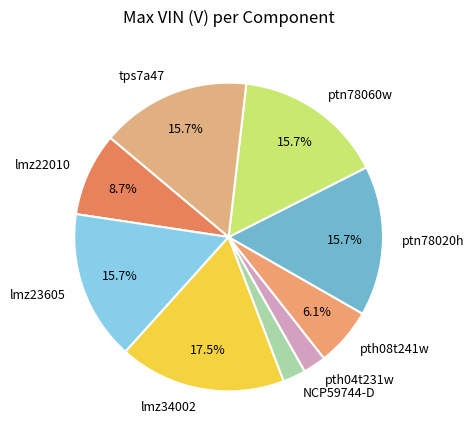

Does lmz23605 account for over 50% of the chart?

No